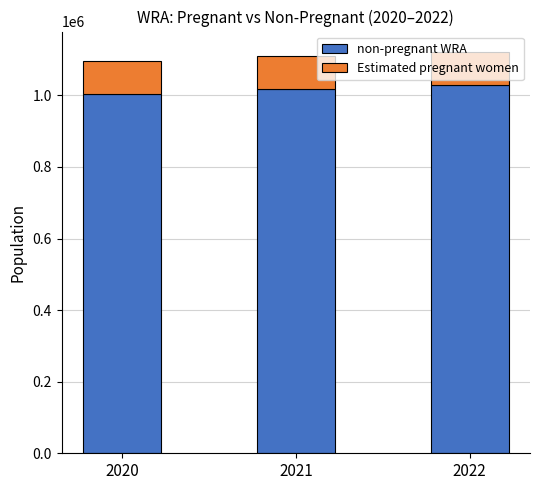

How many bars are there in total?

3